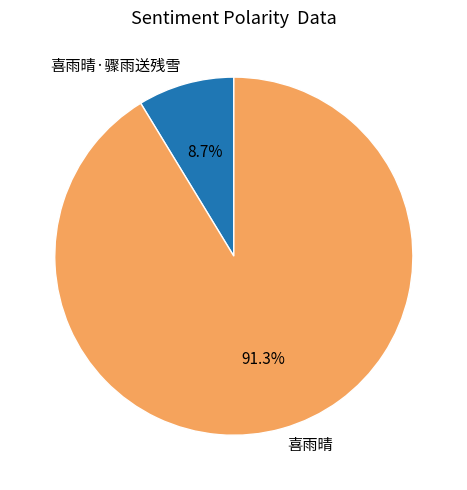

To the nearest percent, what portion does 喜雨晴 represent?

91%